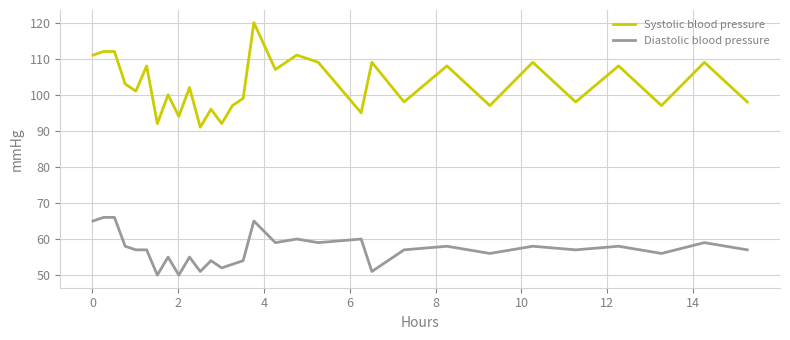

What is the difference between the maximum and minimum values in the Diastolic blood pressure series?

16